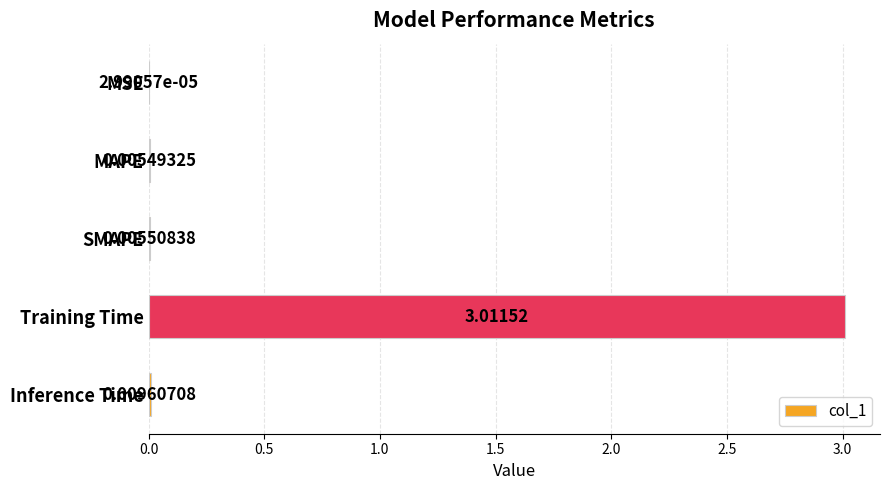

Which label corresponds to the largest value in the chart?

Training Time